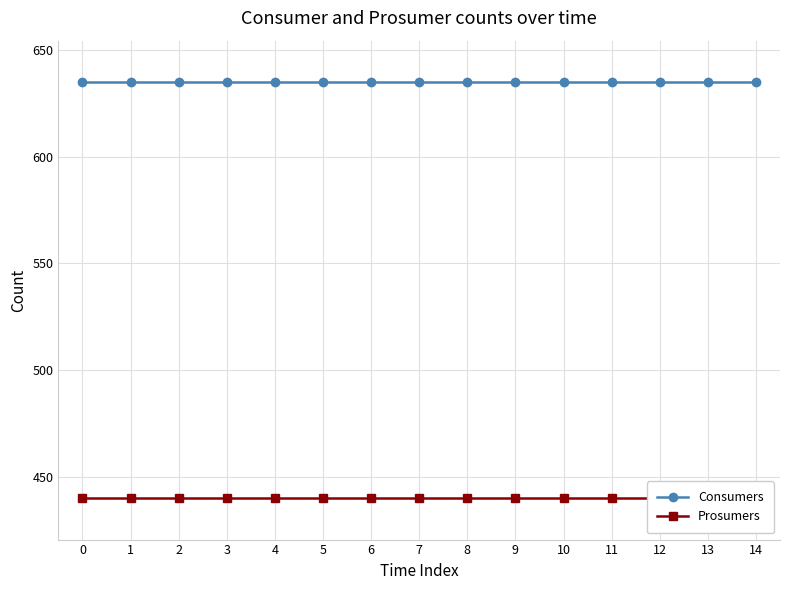

Rank the series at 10 from highest to lowest value.

Consumers, Prosumers